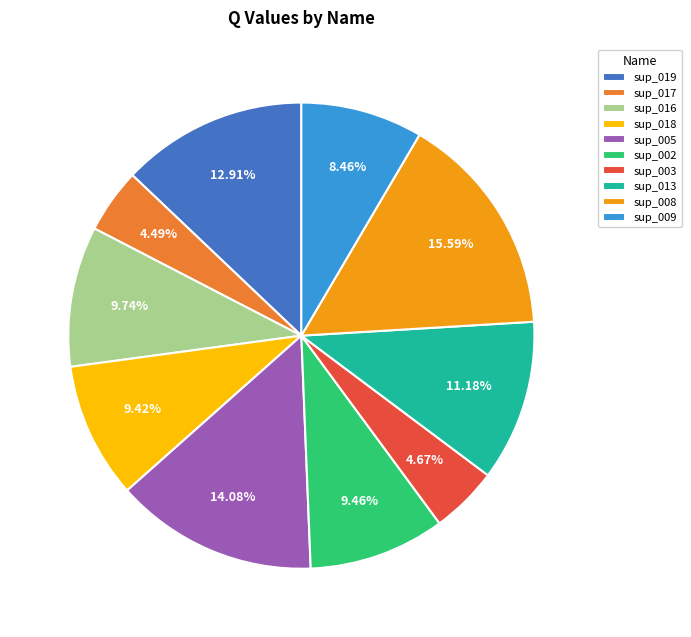

What percentage do sup_009 and sup_013 together represent?

19.6%